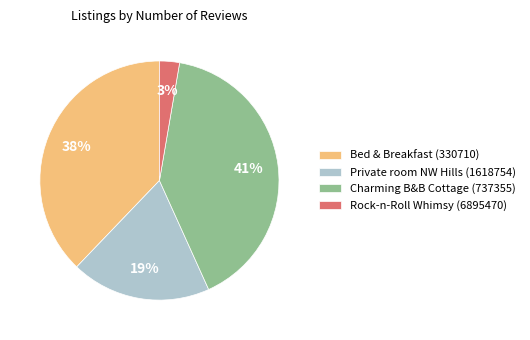

Is it true that Rock-n-Roll Whimsy (6895470) is 3% of the pie?

True